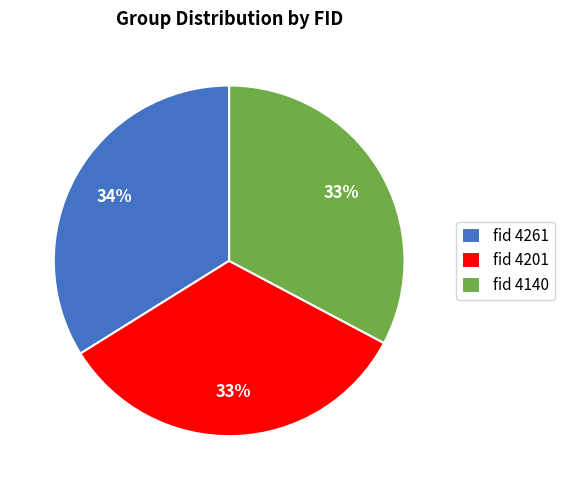

How many slices are in this pie chart?

3